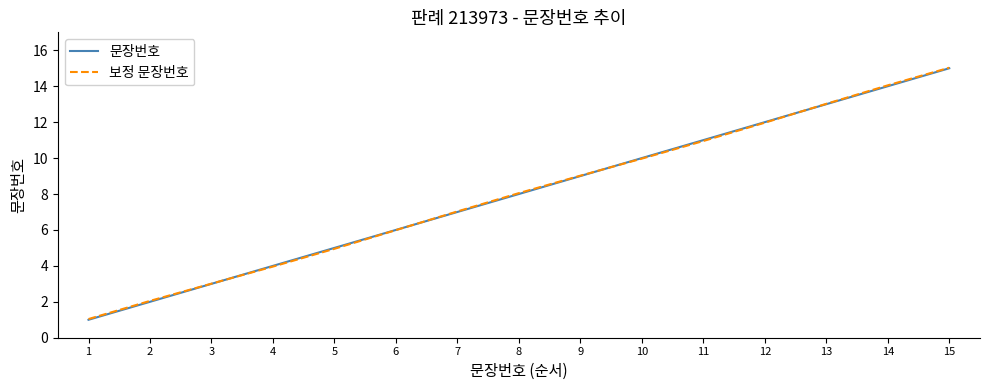

How many series are shown in this chart?

2